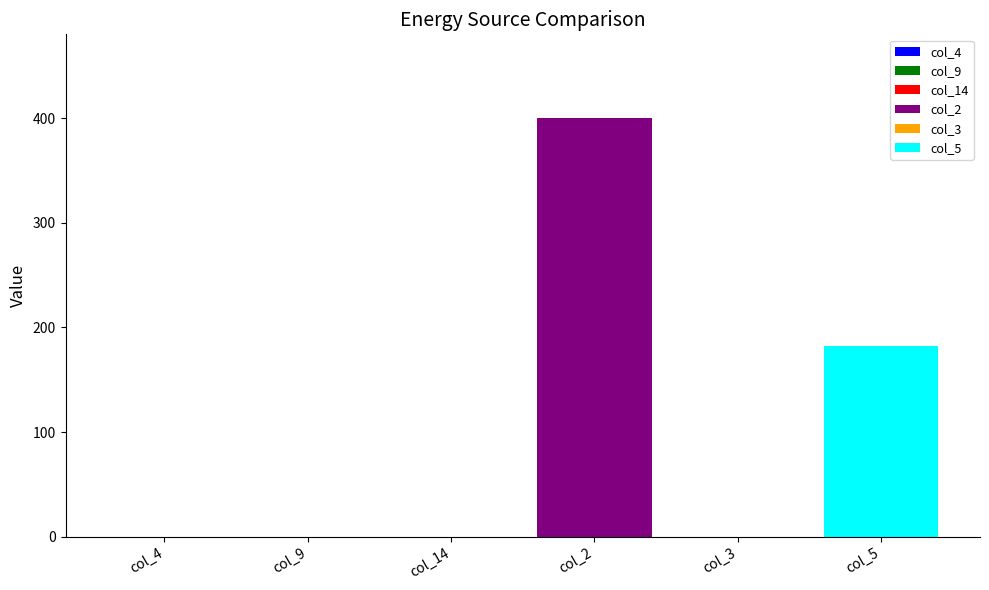

Rank the categories by Diesel Generator value from highest to lowest.

col_2, col_5, col_4, col_9, col_14, col_3